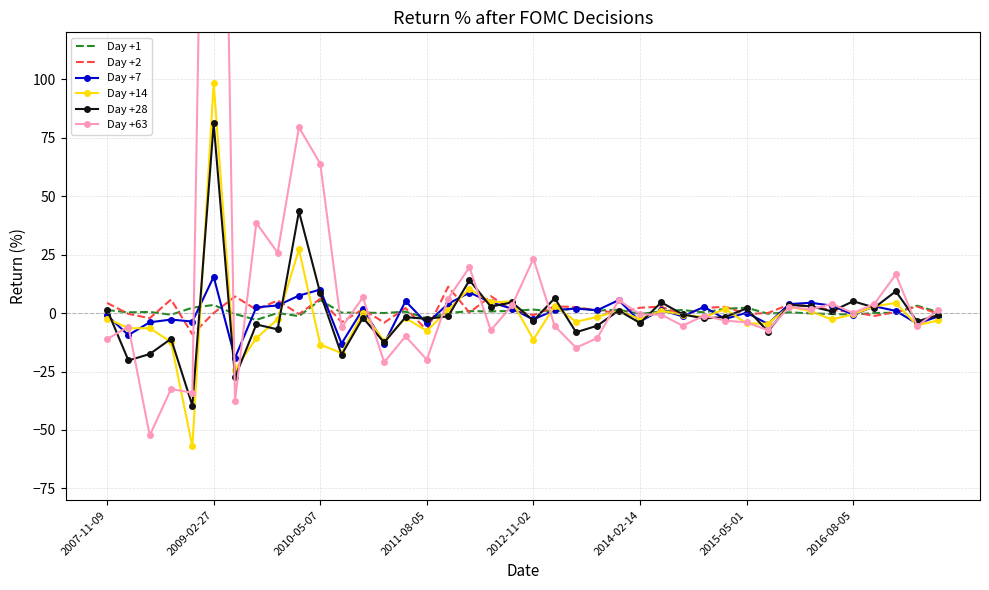

How many interior local peaks does the Day +7 series have?

13